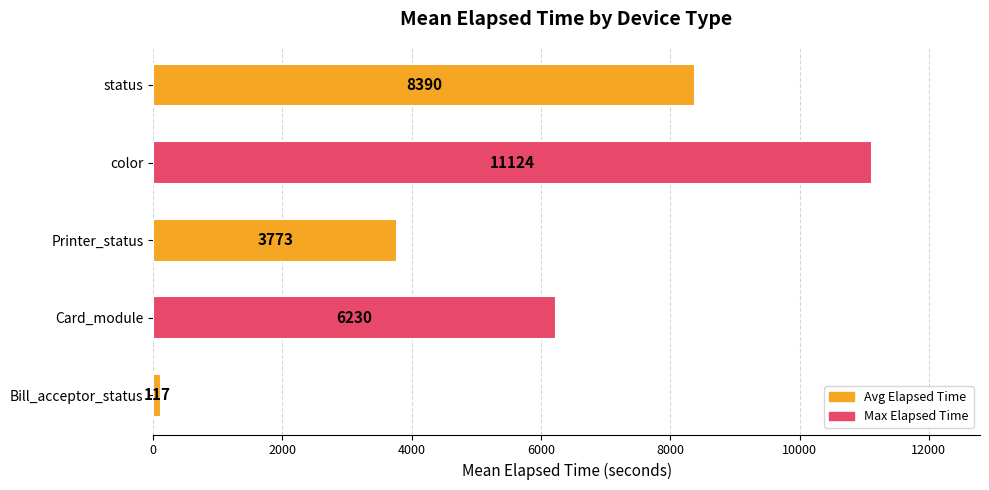

What is the average value?

5926.6